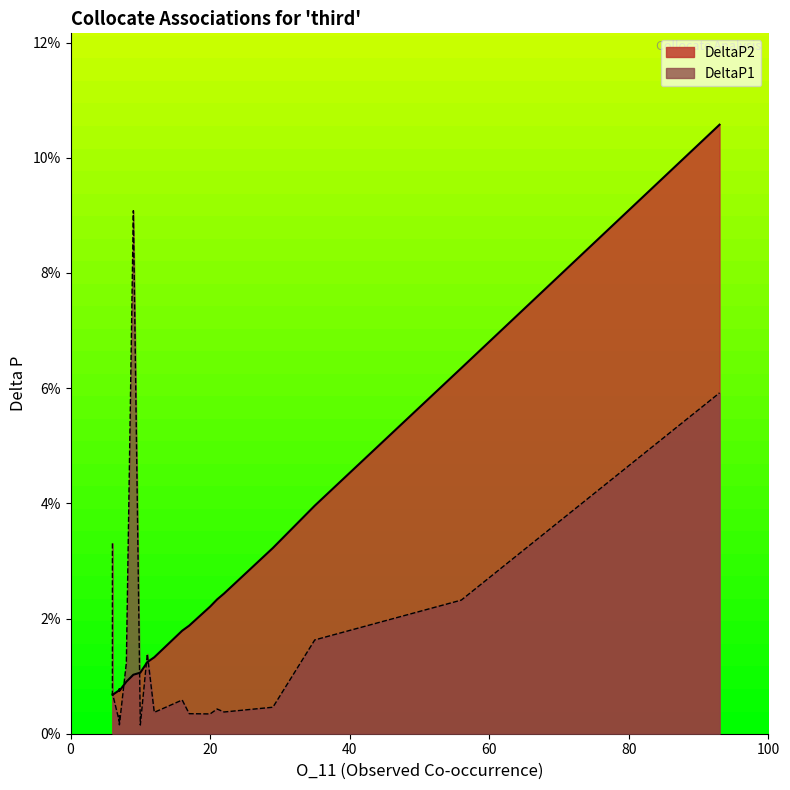

Rank the series by their maximum value, from highest to lowest.

DeltaP2, DeltaP1